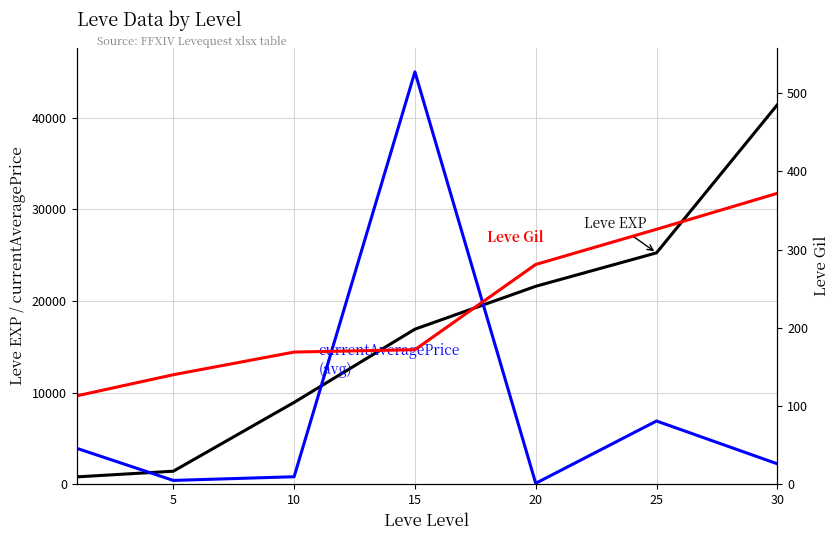

At how many categories does at least one series exceed 16119?

4